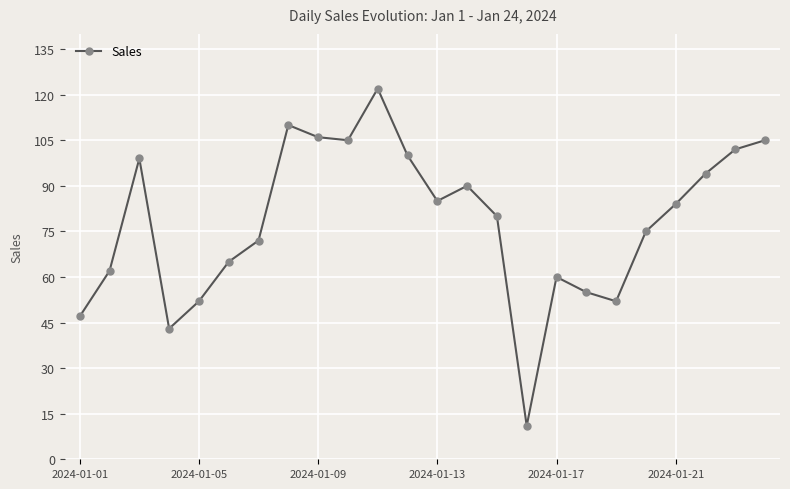

What is the greatest value displayed?

122